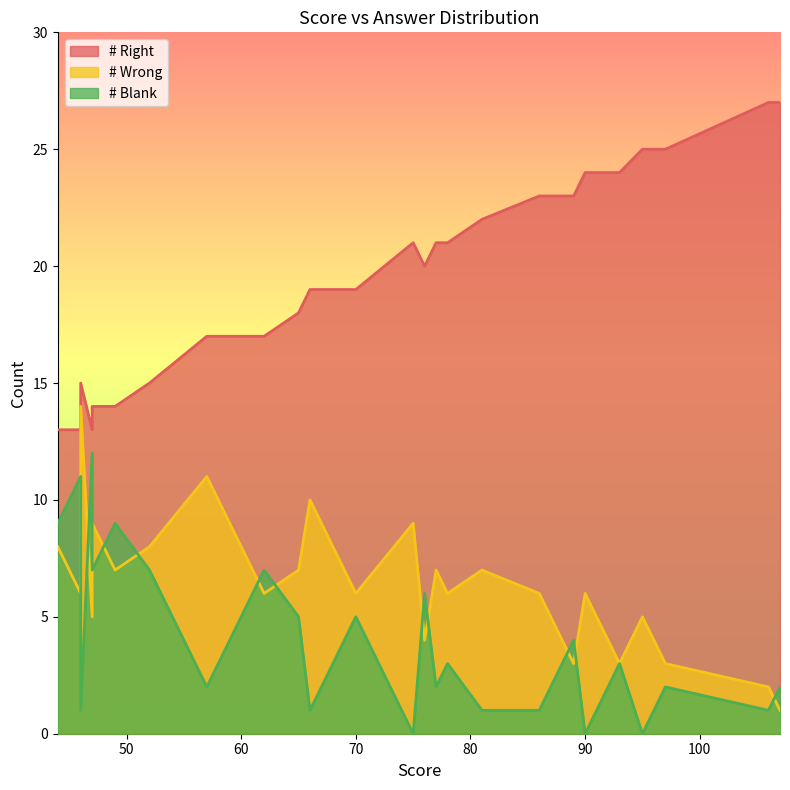

What are all the series names shown in the legend?

# Right, # Wrong, # Blank